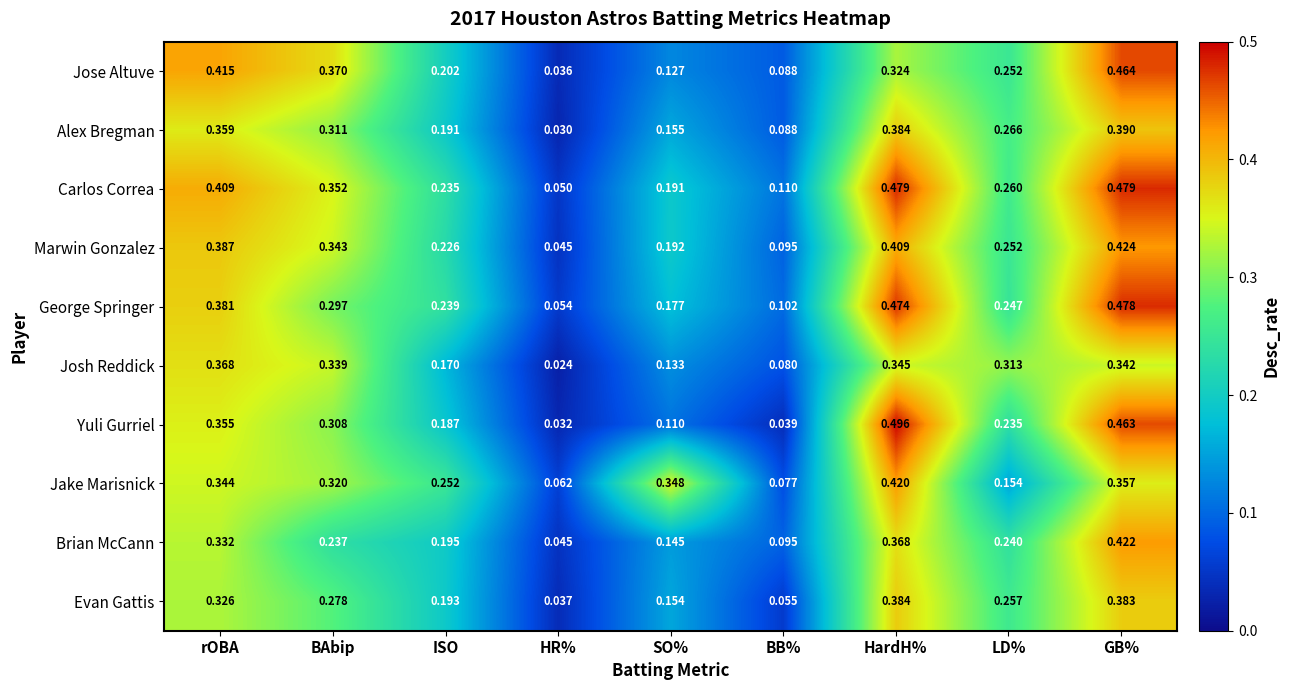

Which category has the lowest value across all series?

HR%